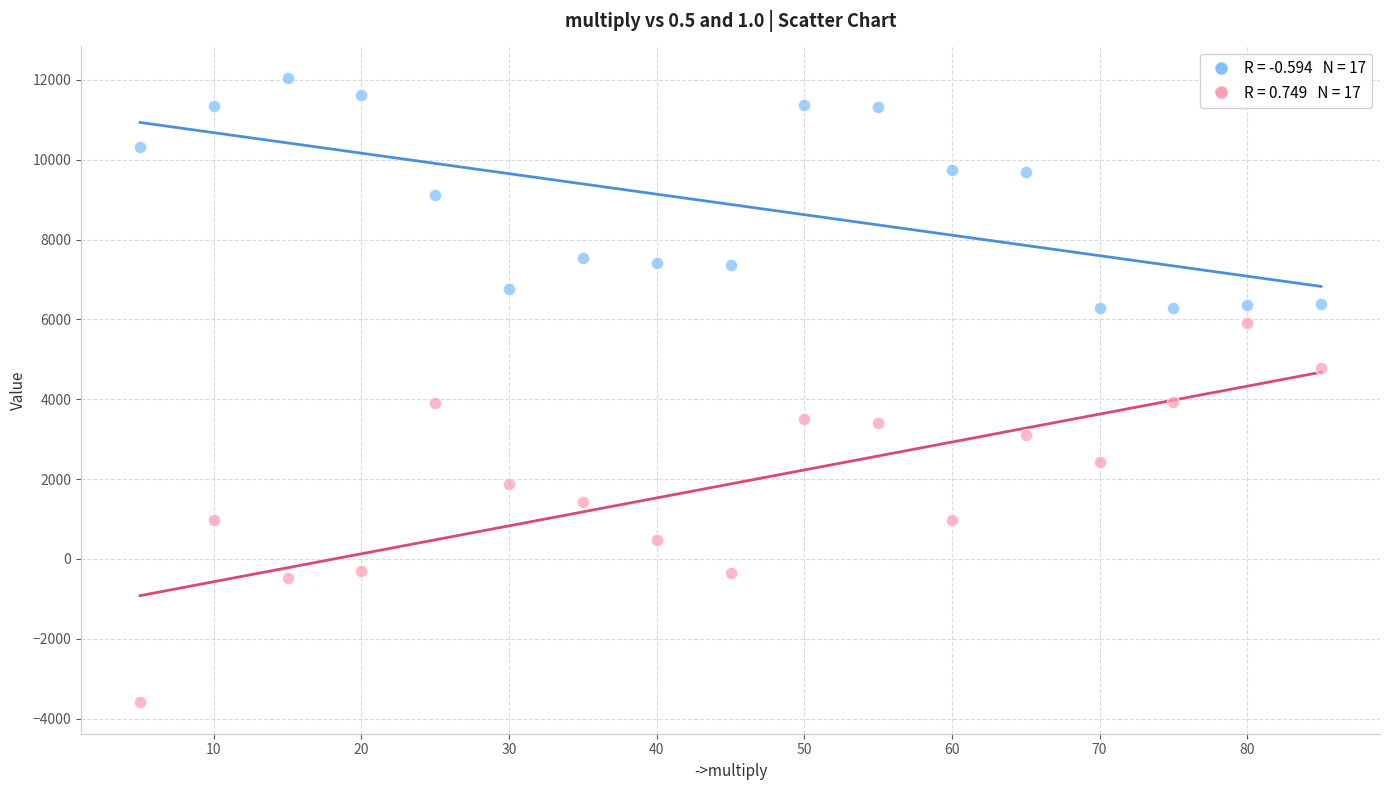

Across all data points, what is the range of X values (max minus min)?

80